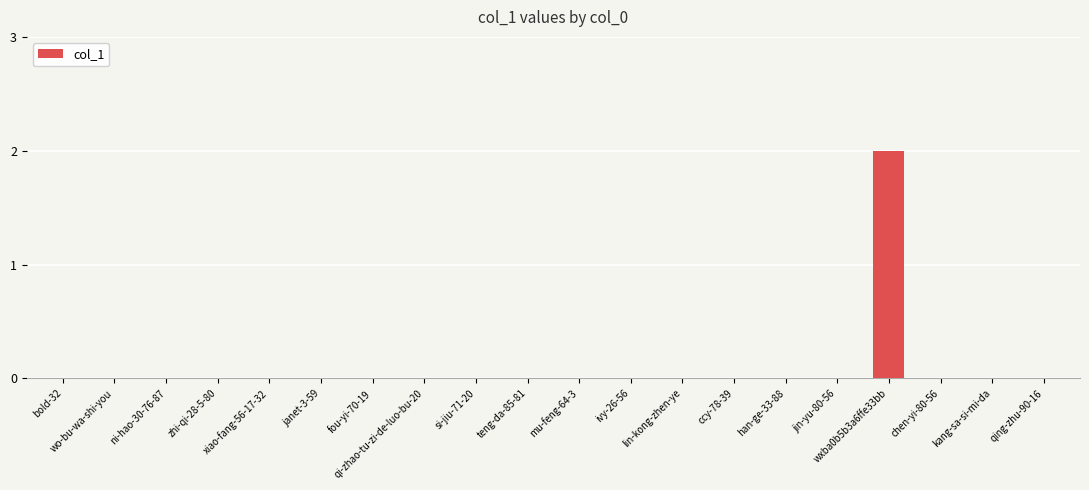

Reading left to right, list all the values displayed in this chart.

bold-32=0	wo-bu-wa-shi-you=0	ni-hao-30-76-87=0	zhi-qi-28-5-80=0	xiao-fang-56-17-32=0	janet-3-59=0	fou-yi-70-19=0	qi-zhao-tu-zi-de-luo-bu-20=0	si-jiu-71-20=0	teng-da-85-81=0	mu-feng-64-3=0	ivy-26-56=0	lin-kong-zhen-ye=0	ccy-78-39=0	han-ge-33-88=0	jin-yu-80-56=0	wxba0b5b3a6ffe33bb=2	chen-yi-80-56=0	kang-sa-si-mi-da=0	qing-zhu-90-16=0